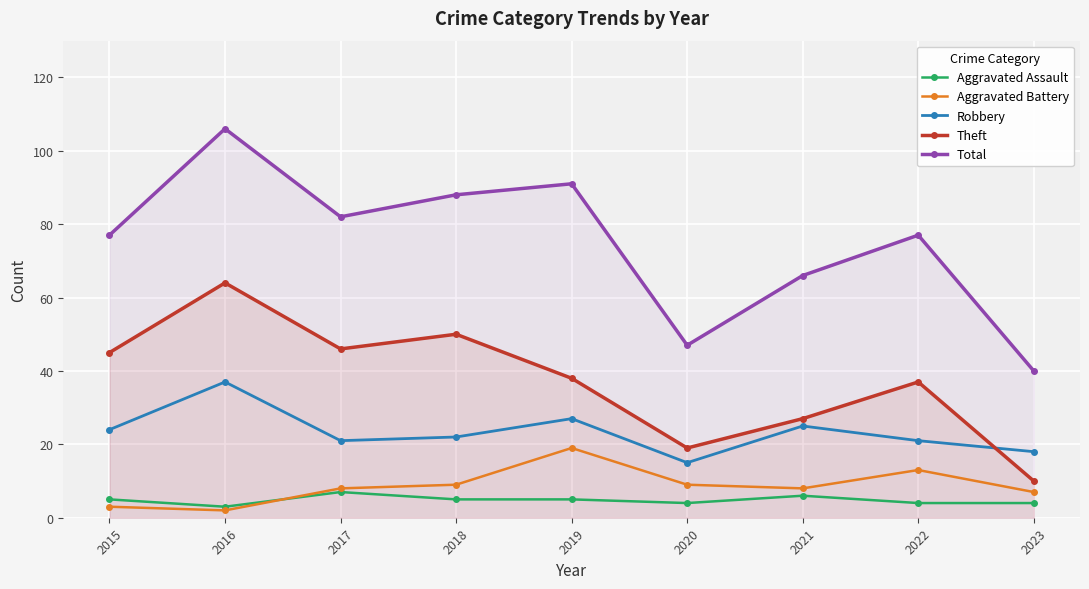

Is it true that Robbery equals 36 at 2018?

False